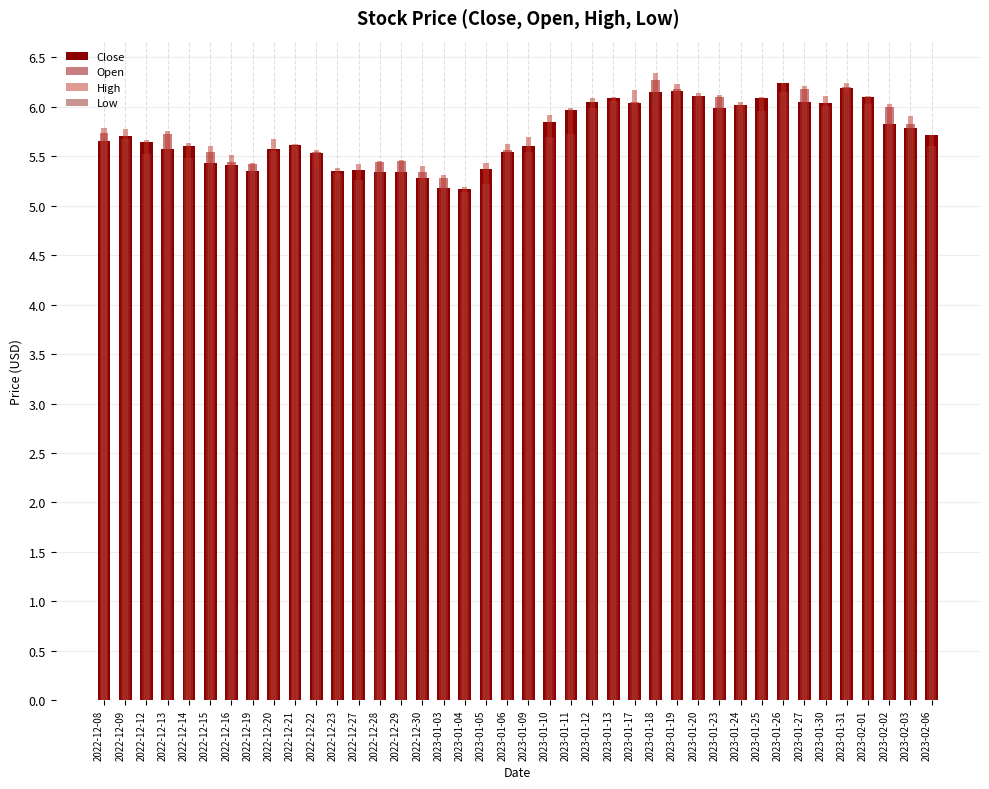

What are all the series names shown in the legend?

Close, Open, High, Low